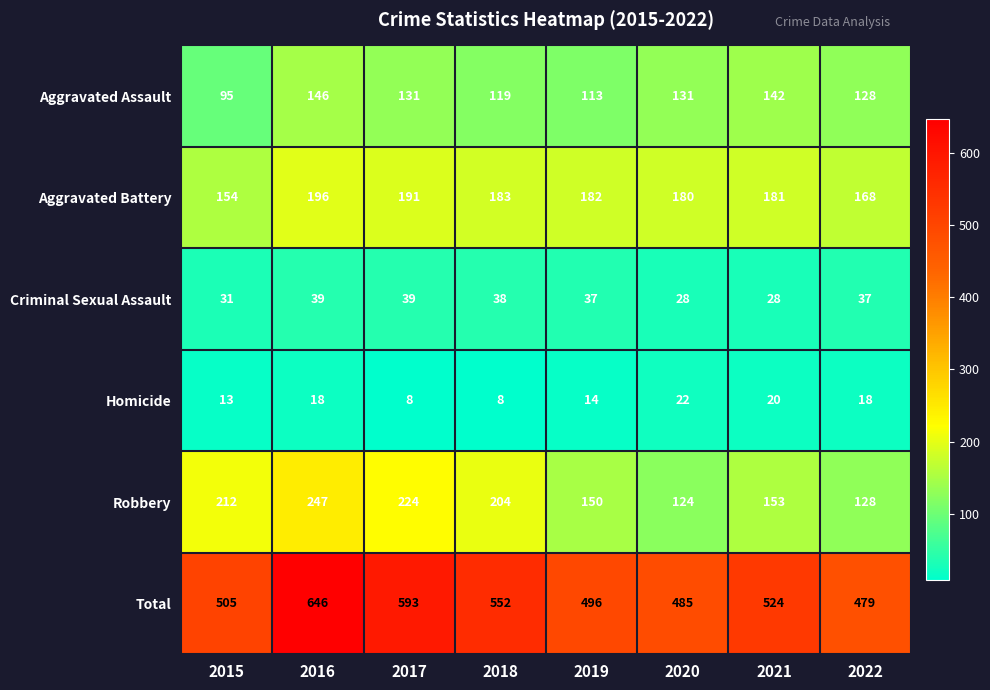

How many series are shown in this chart?

6